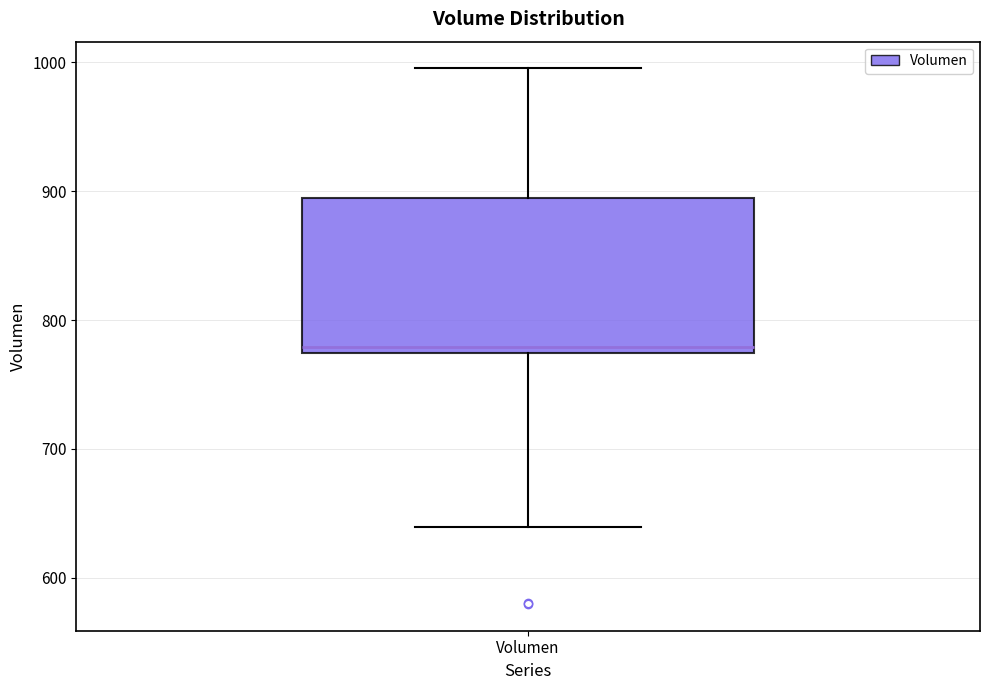

Transcribe this box plot: give where the median line is, the range the box spans, and where the two whiskers end, as read against the y-axis. The values are not printed on the chart, so give them approximately, as read against the axis.

median 780, box 770 to 890, whiskers 640 to 1000